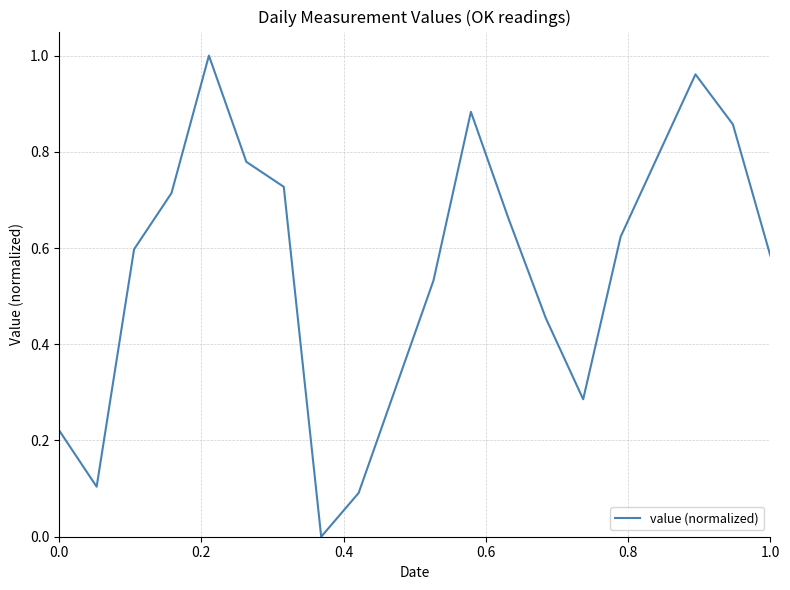

What is the value of the 12th point from the left?

0.9